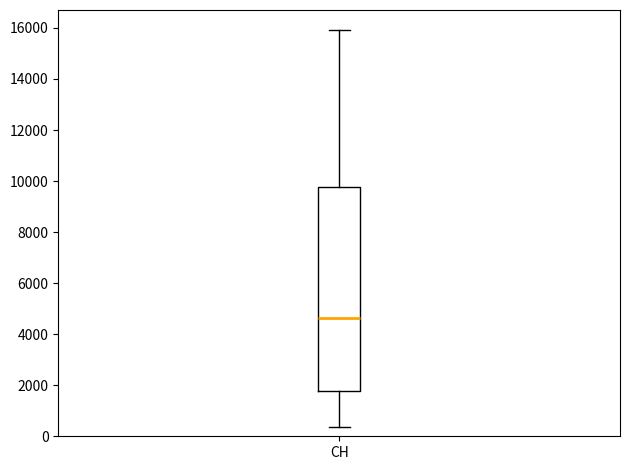

Read this box plot against the y-axis: the position of the median line, the range covered by the box, and the ends of both whiskers. The values are not printed on the chart, so give them approximately, as read against the axis.

median 4600, box 1800 to 9800, whiskers 400 to 16000